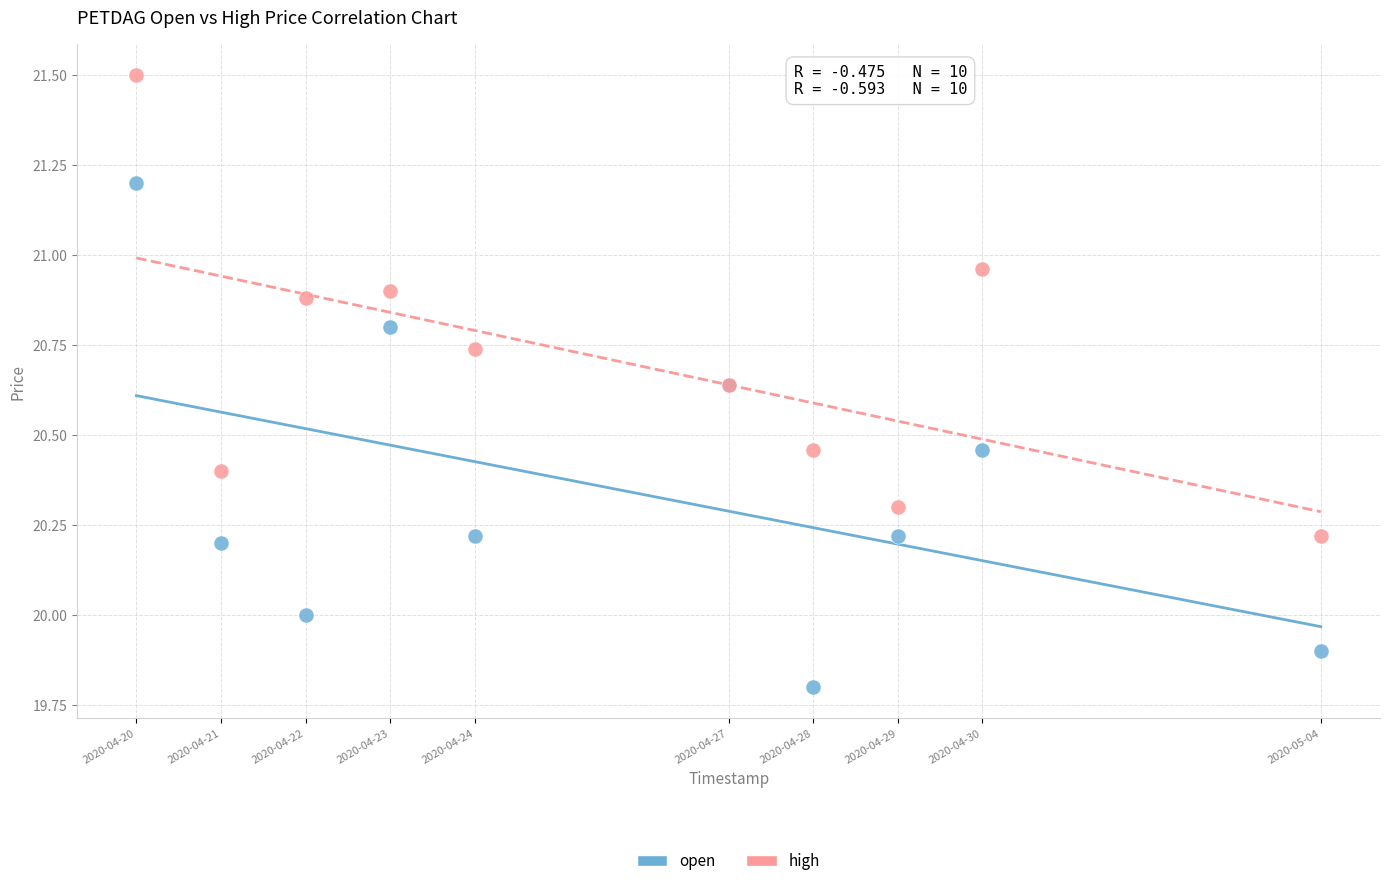

Which series reaches the maximum Y coordinate?

high